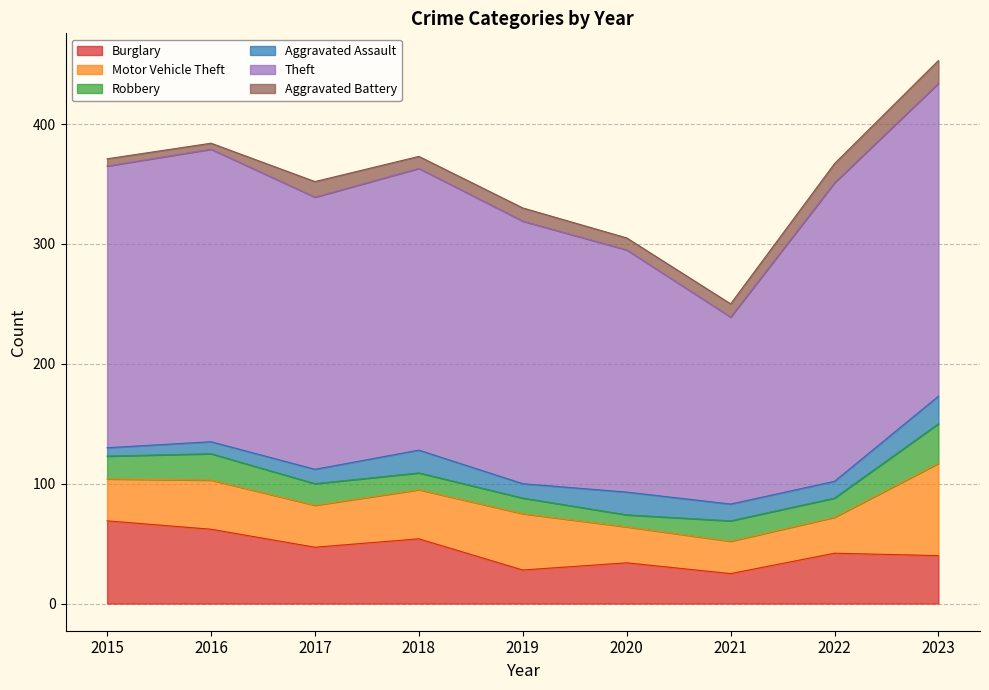

At which category does Robbery reach its first local valley?

2020